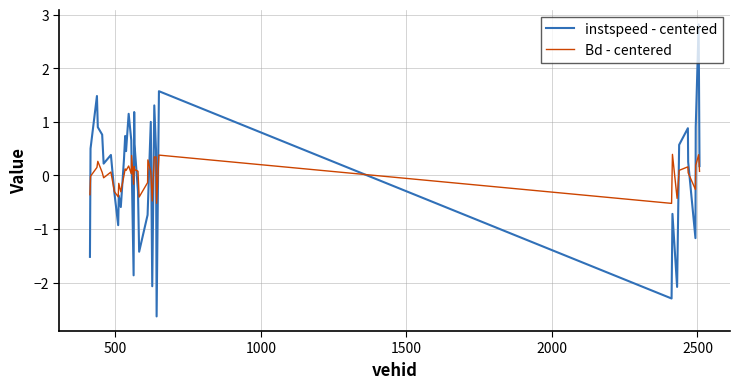

What is the lowest value of the Bd - centered series?

-0.5